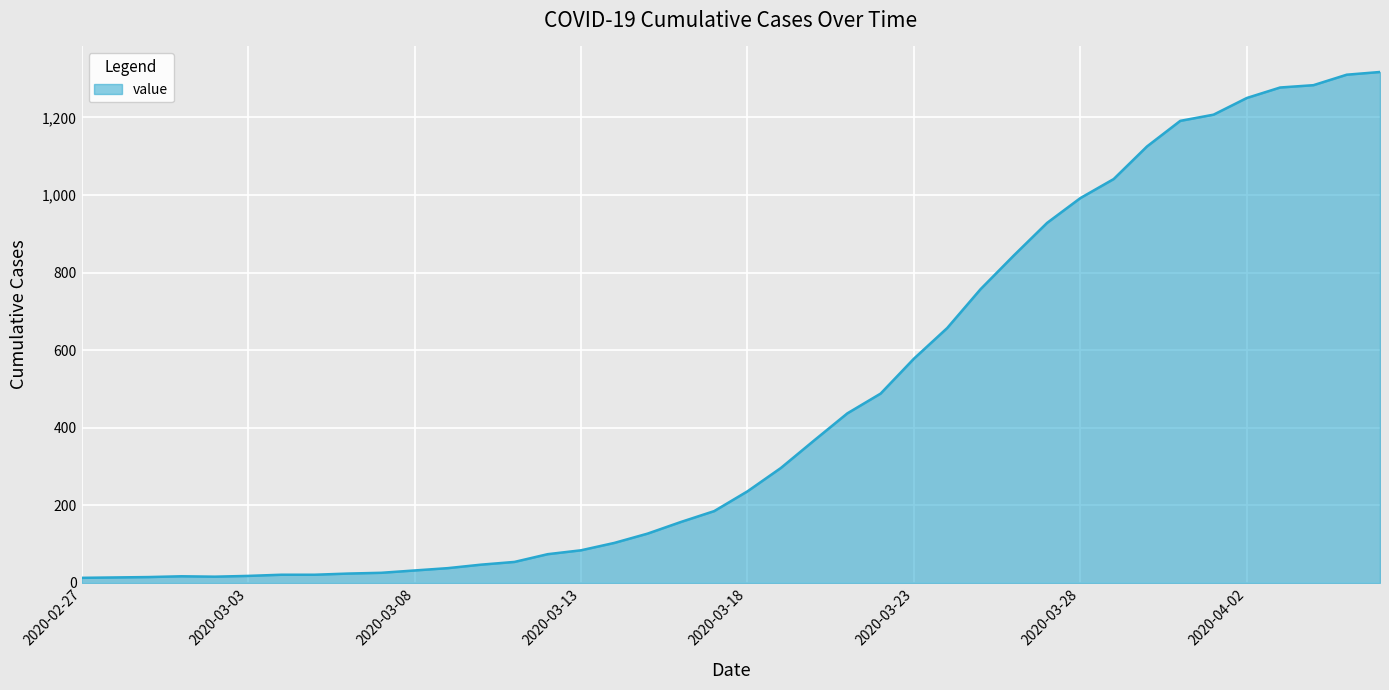

What is the difference between the maximum and minimum values?

1304